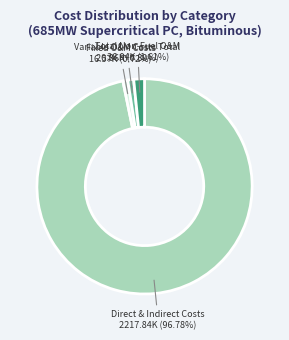

To the nearest percent, what is the average slice percentage?

25%